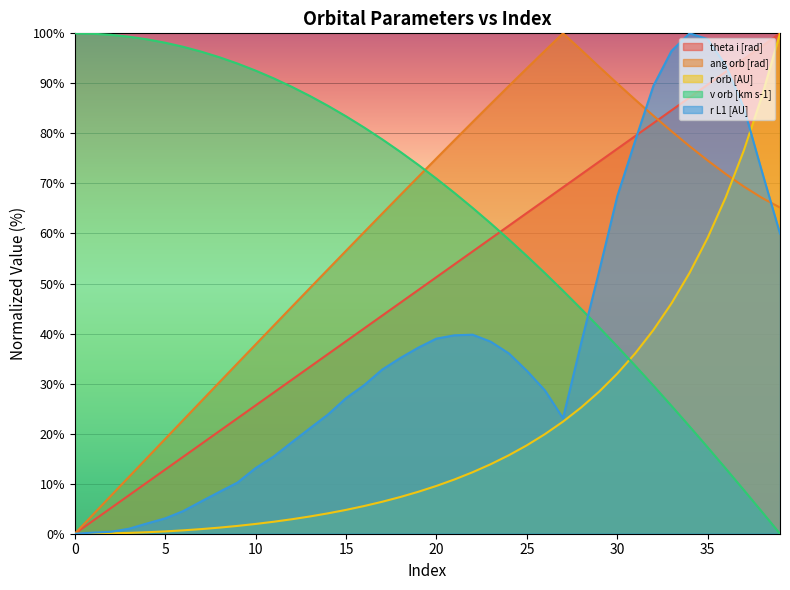

Which series has the largest range (max minus min)?

theta i [rad]